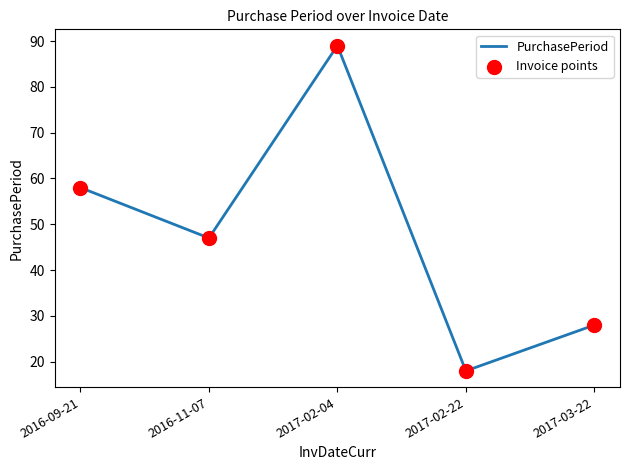

True or false: the data has more than 2 interior local peaks.

False